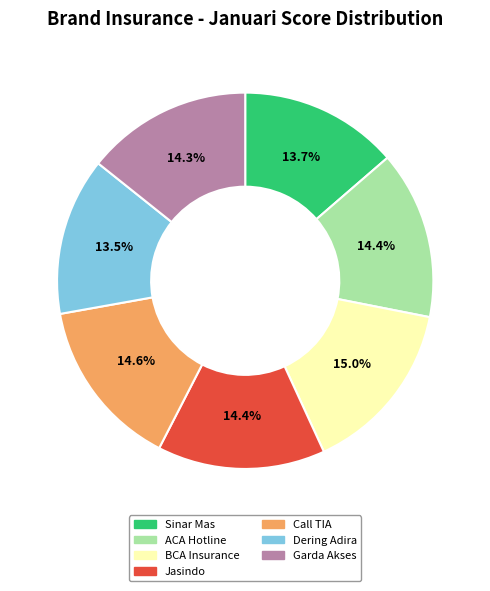

What is the ratio of the value at Dering Adira to the value at Jasindo?

0.9